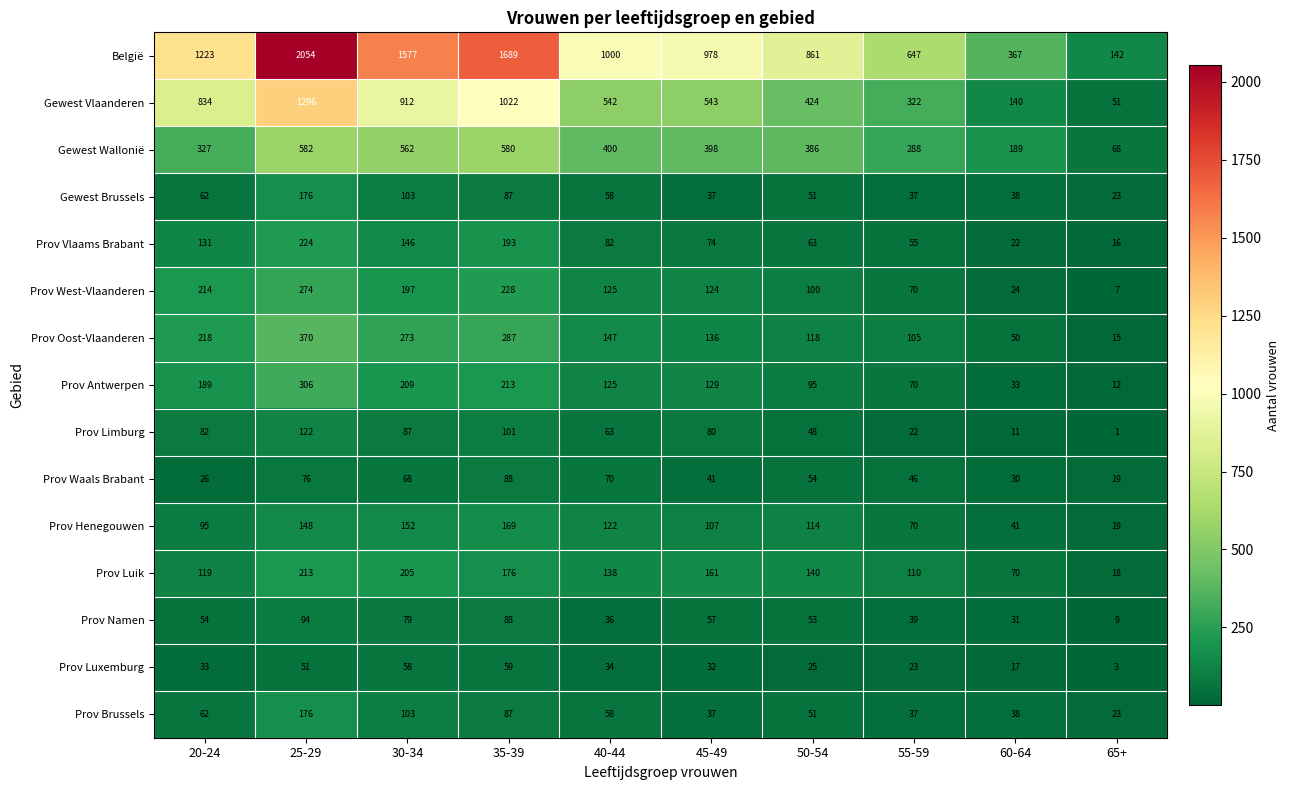

Which series has the largest total across all categories?

België